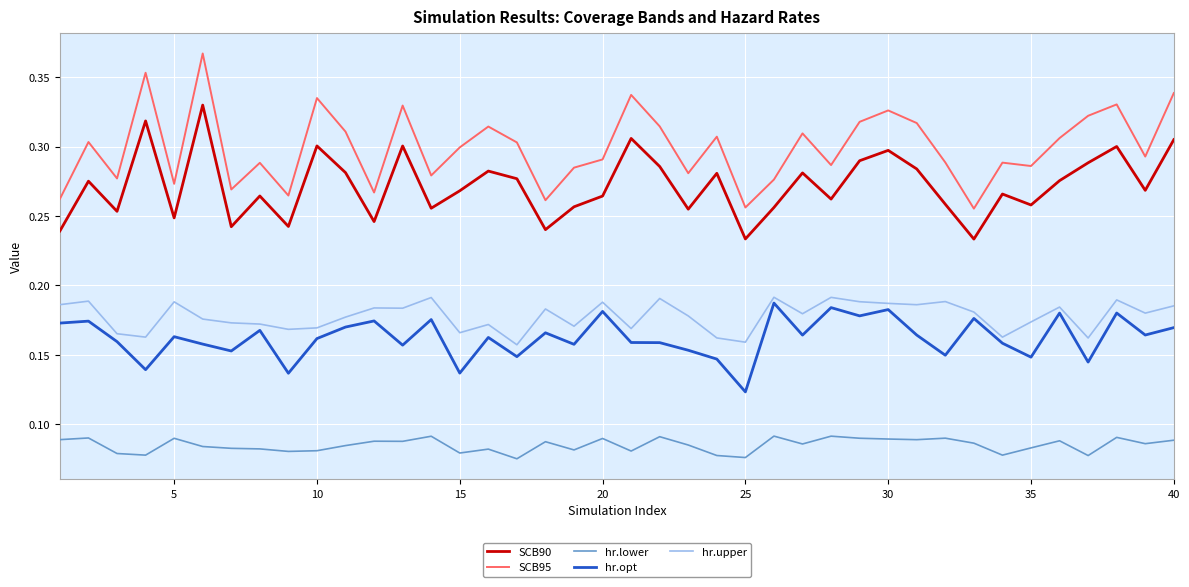

True or false: hr.opt and SCB95 cross at least once.

False